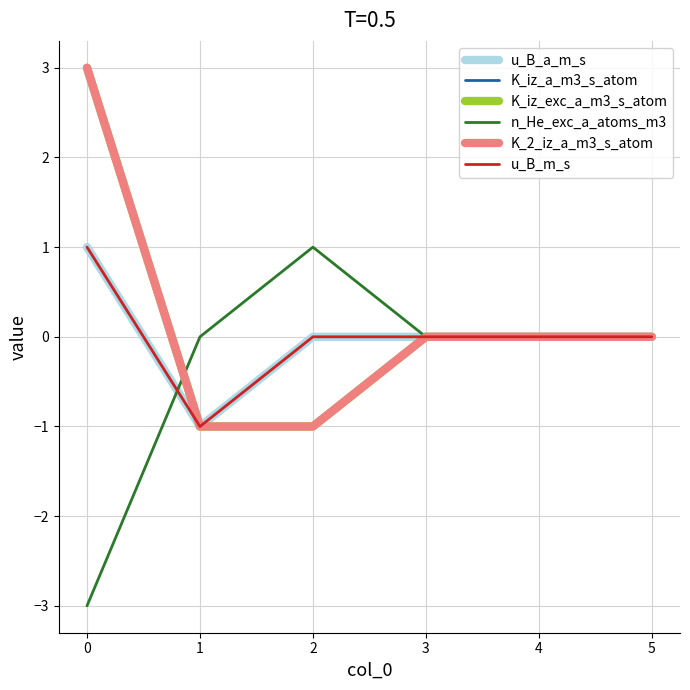

Between 4 and 3, which is larger?

4